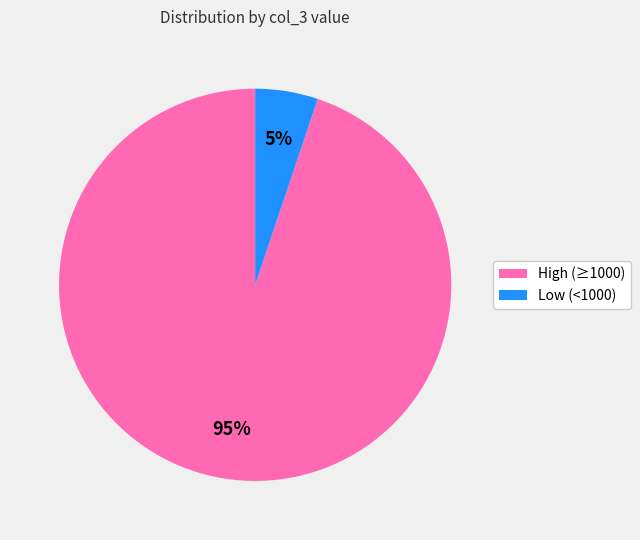

Does any single category account for the majority?

Yes